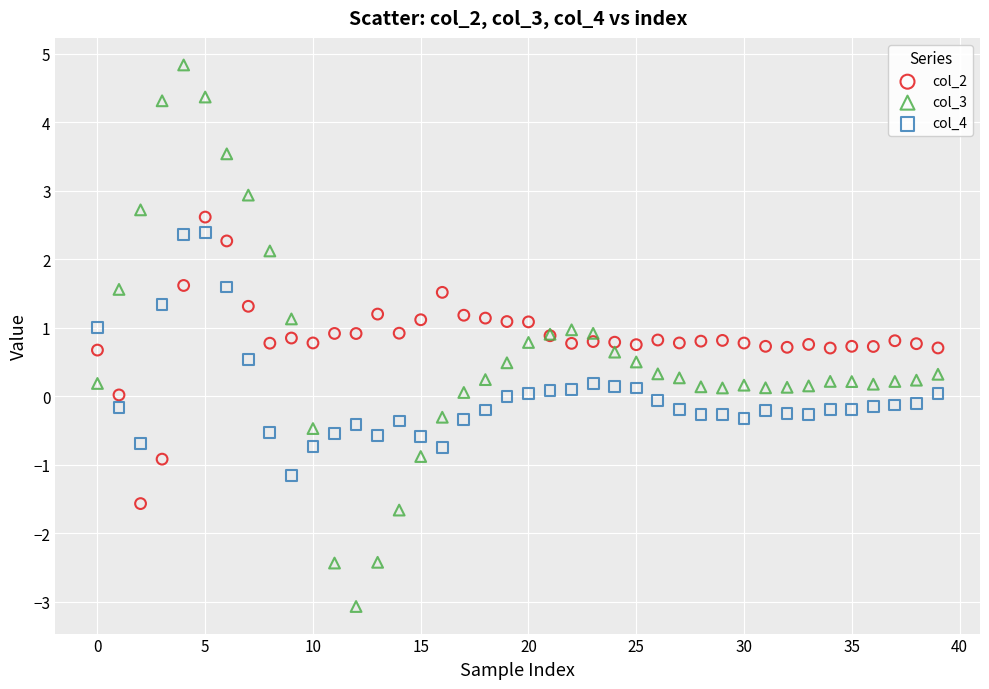

Which series has the widest spread of Y values?

col_3